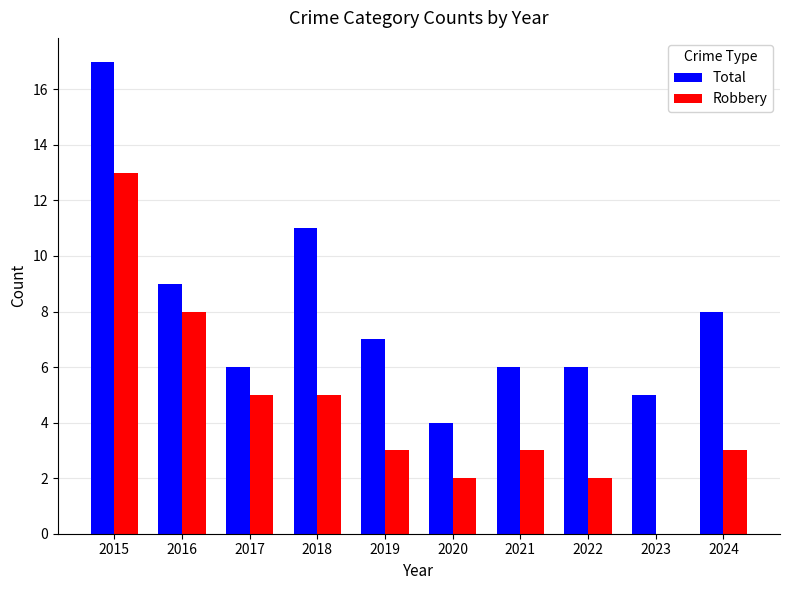

What is the sum of the Robbery values at 2022 and 2019?

5